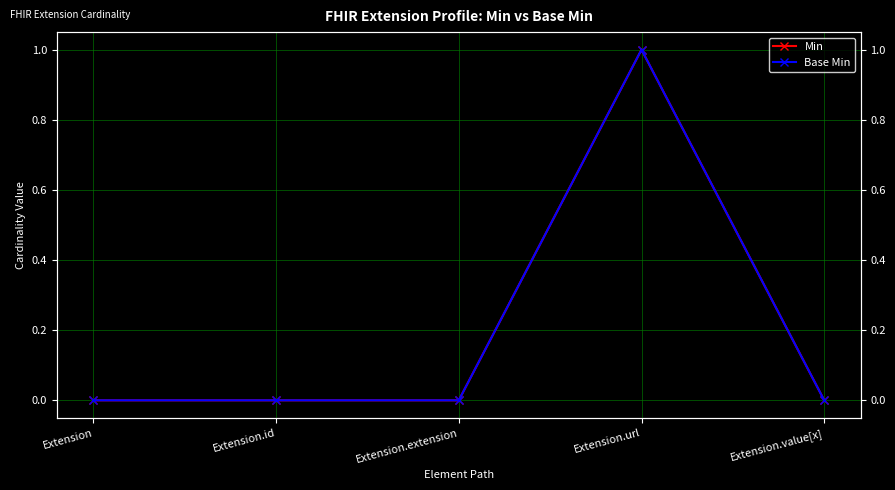

Which category has the lowest value in the Min series?

Extension